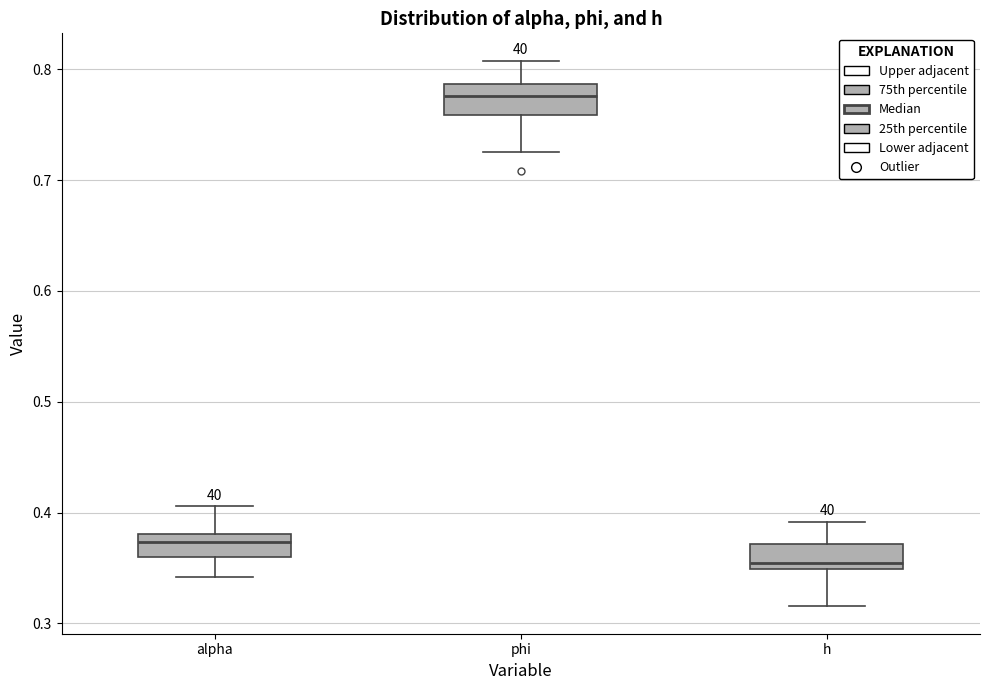

Reading left to right, transcribe this box plot: for each box, give where its median line is, the range the box spans, and where its two whiskers end, as read against the y-axis. The values are not printed on the chart, so give them approximately, as read against the axis.

alpha: median 0.37, box 0.36 to 0.38, whiskers 0.34 to 0.41
phi: median 0.78, box 0.76 to 0.79, whiskers 0.73 to 0.81
h: median 0.35 (just above the box's lower edge), box 0.35 to 0.37, whiskers 0.32 to 0.39